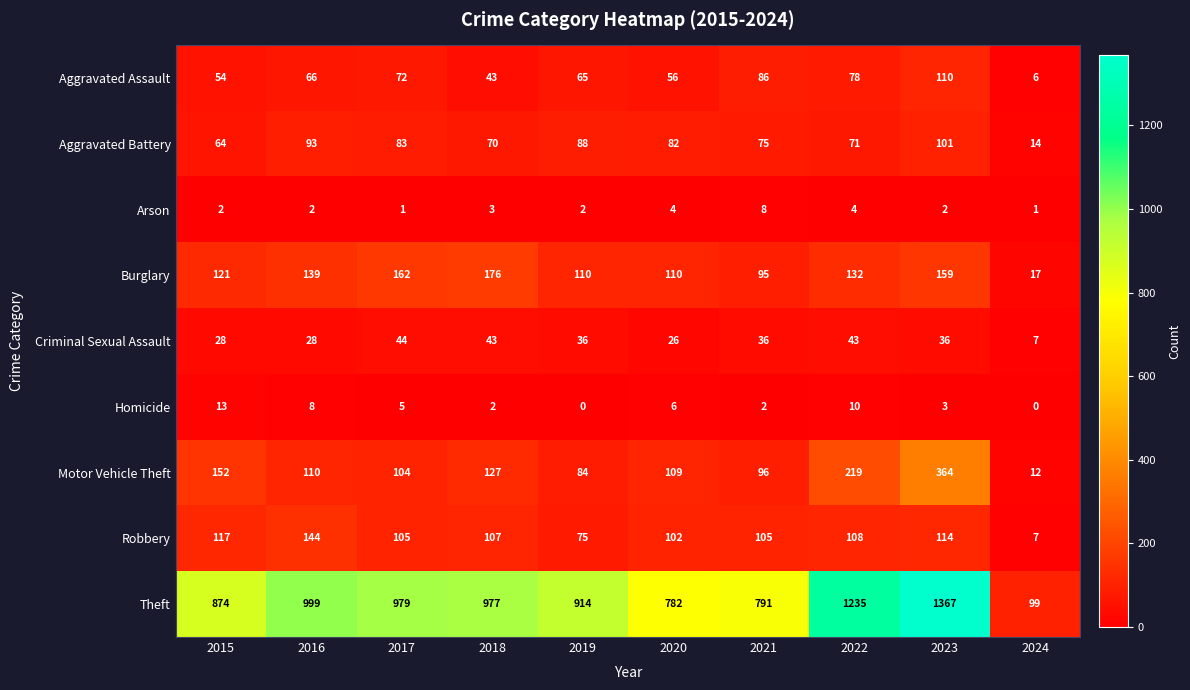

How many values in the Criminal Sexual Assault series are below 36?

4